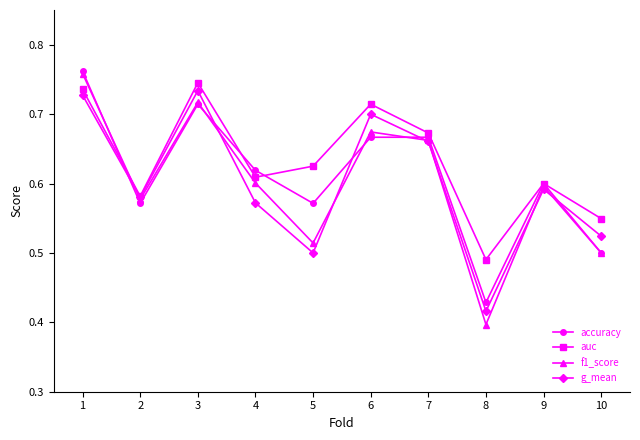

Which series has the largest total across all categories?

auc